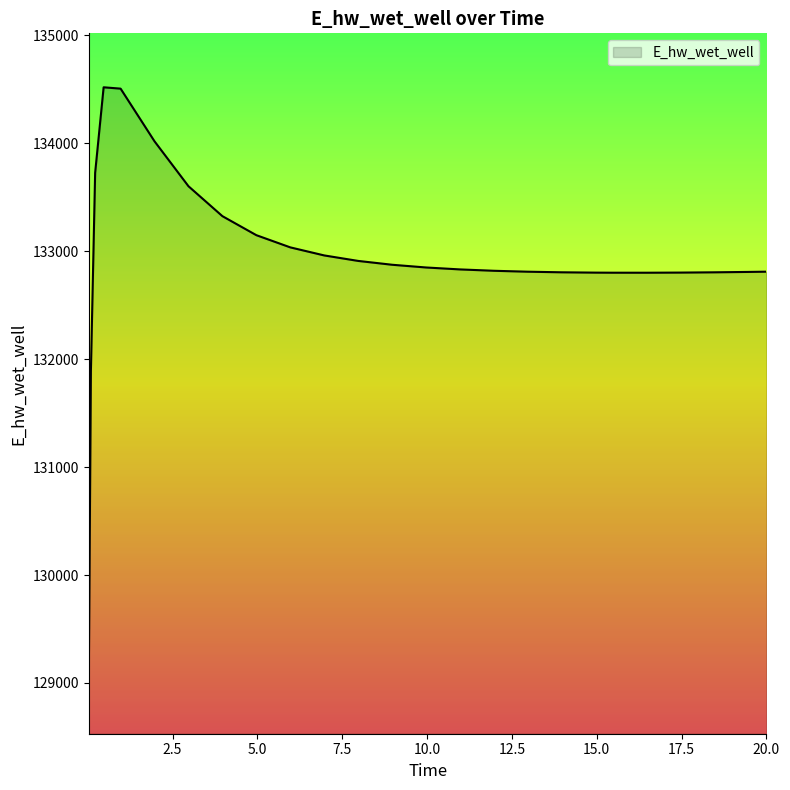

What is the difference between the maximum and minimum values?

5489.8